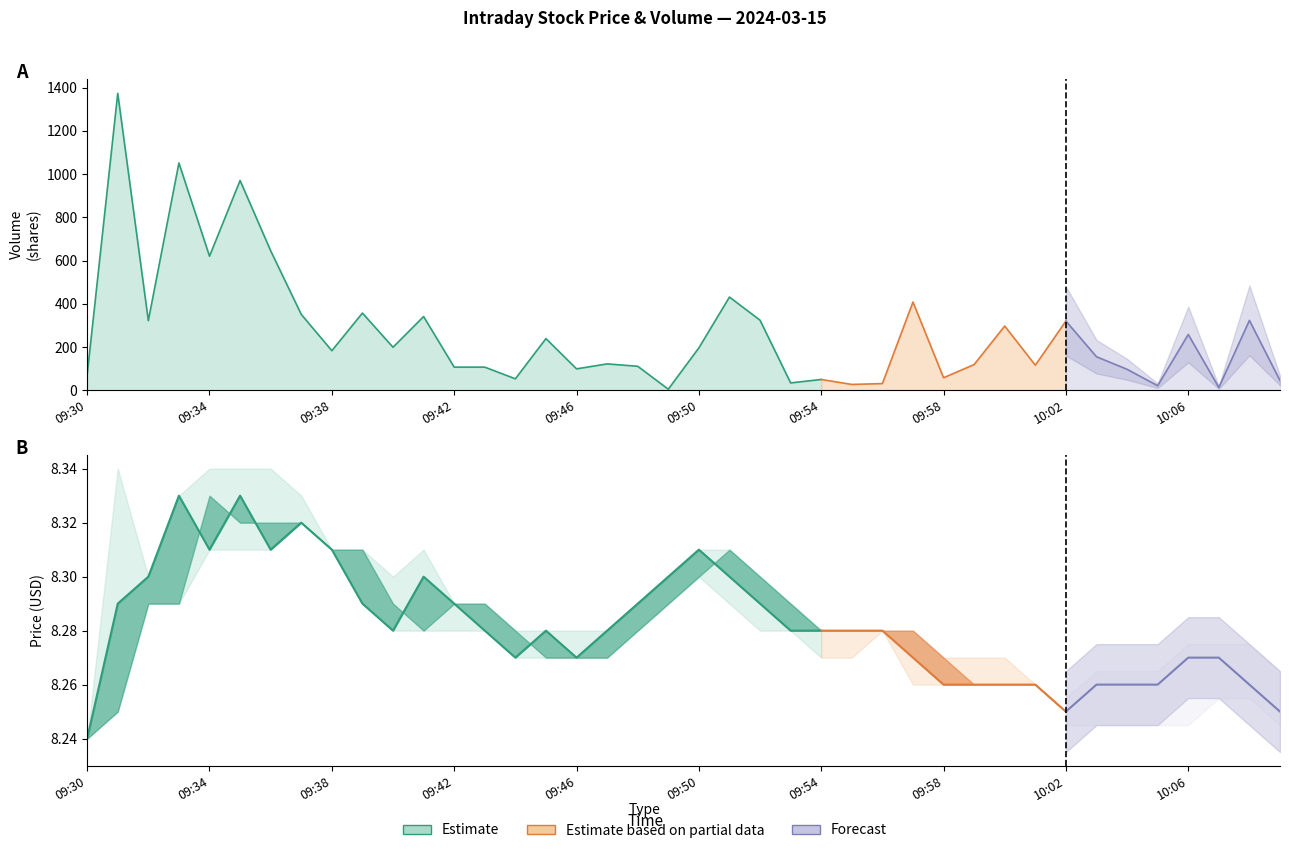

How many interior local valleys does the open series have?

1